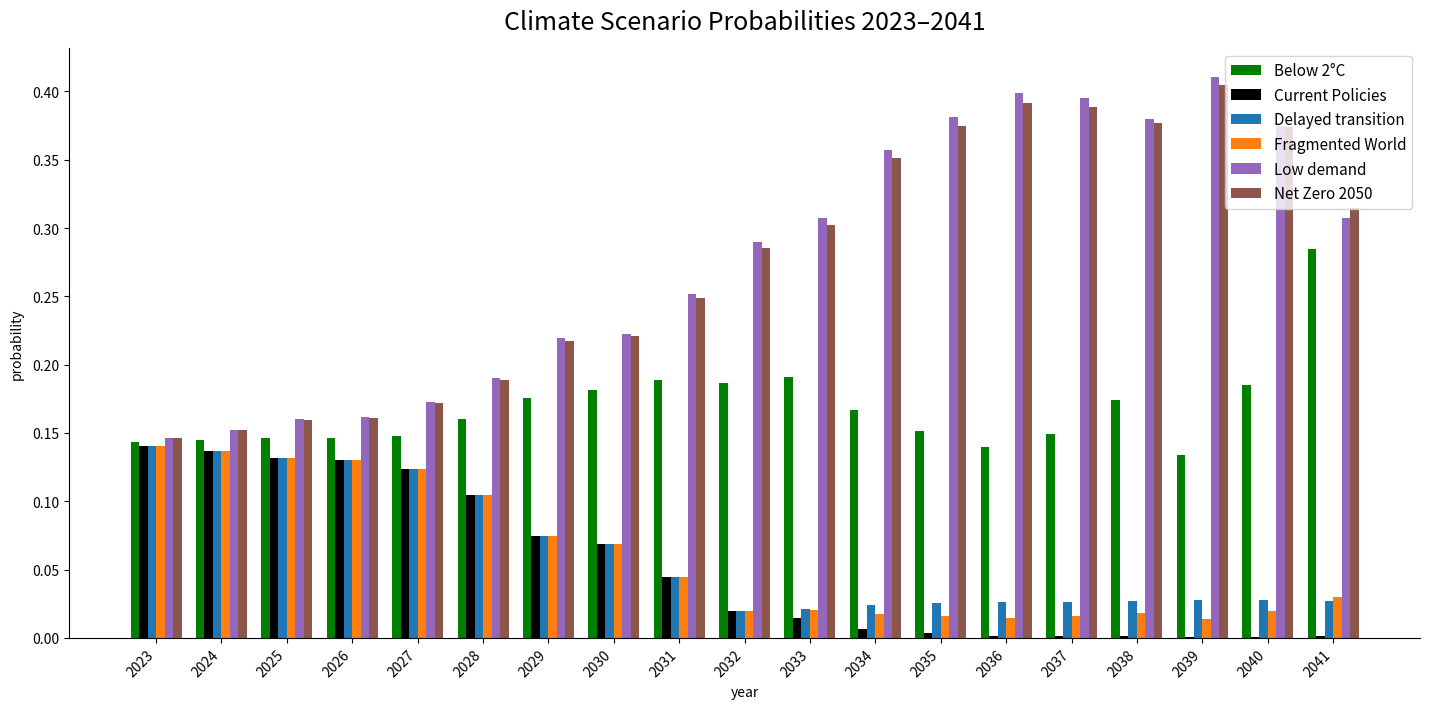

Is the value of Net Zero 2050 at 2032 greater than the value of Delayed transition at 2033?

Yes